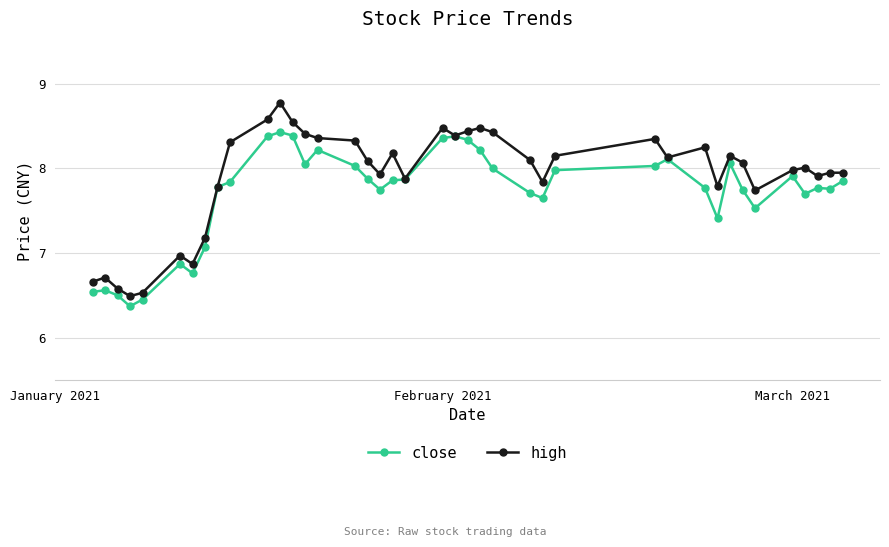

Rank the series by their maximum value, from lowest to highest.

close, high